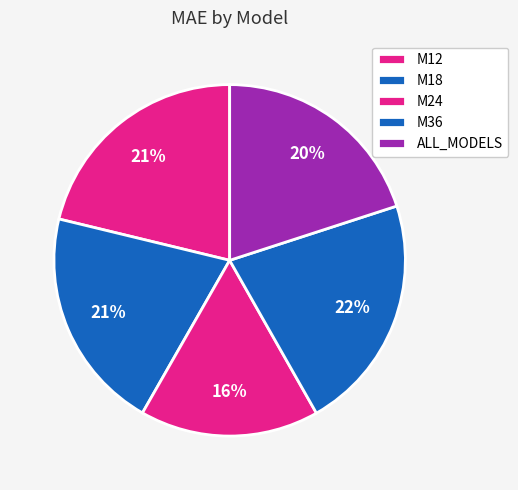

To the nearest percent, what percentage of the pie is M12?

21%